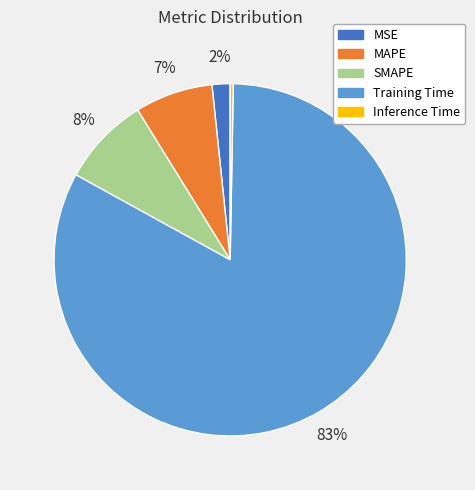

Do MSE and SMAPE together represent more than half of the pie?

No